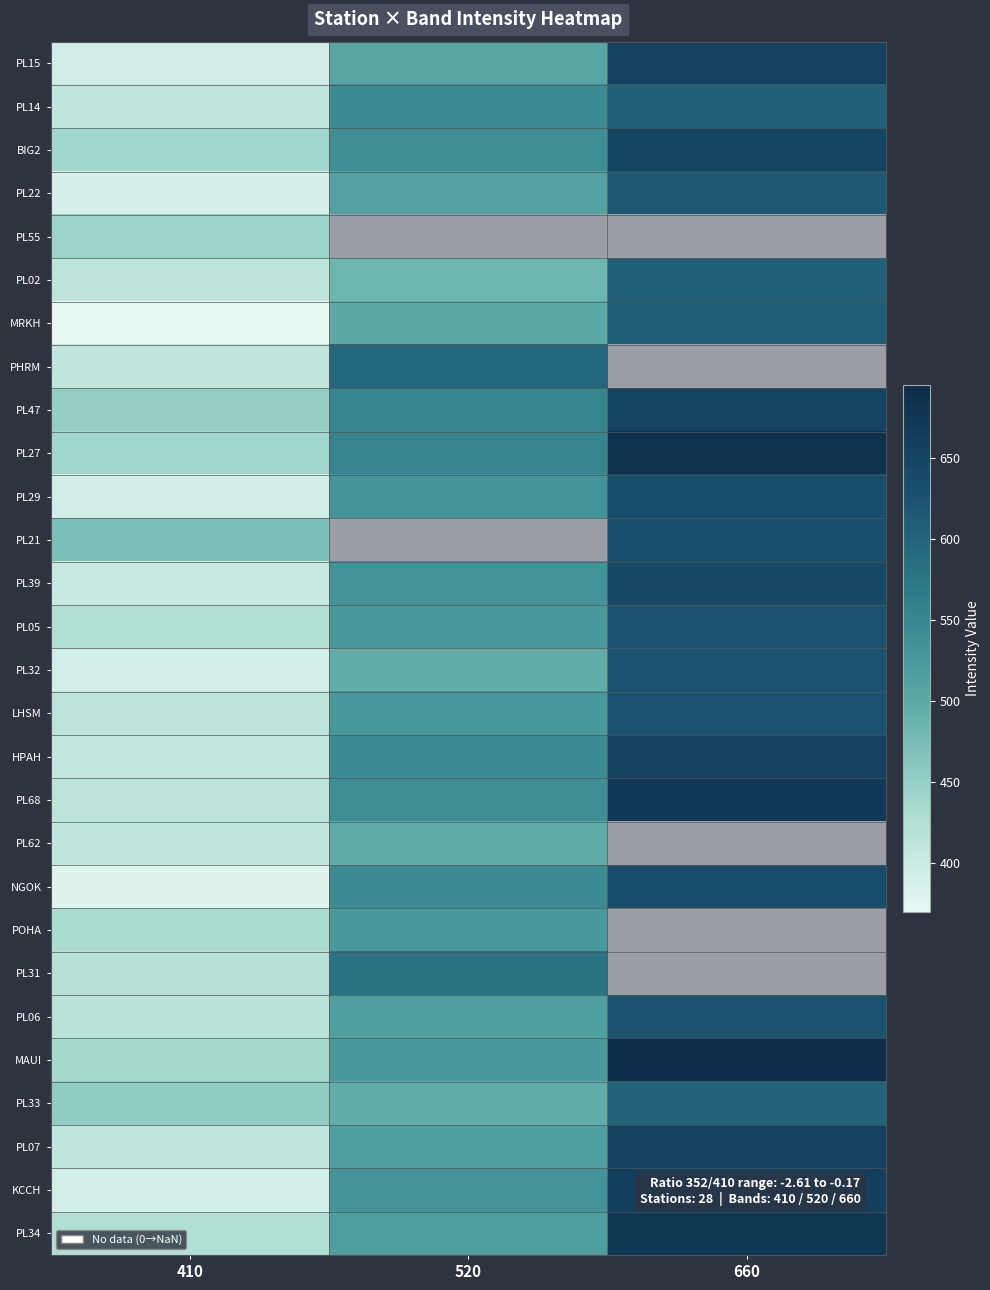

What is the difference between the maximum and minimum values in the PHRM series?

185.0